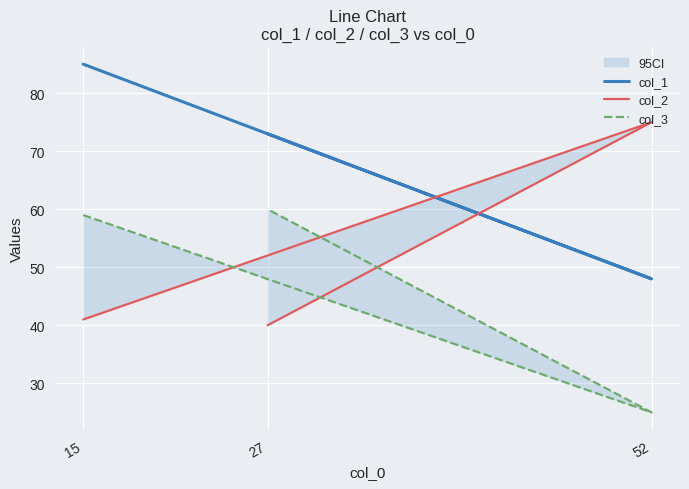

Is the value of col_2 at 52 greater than the value of col_3 at 52?

Yes